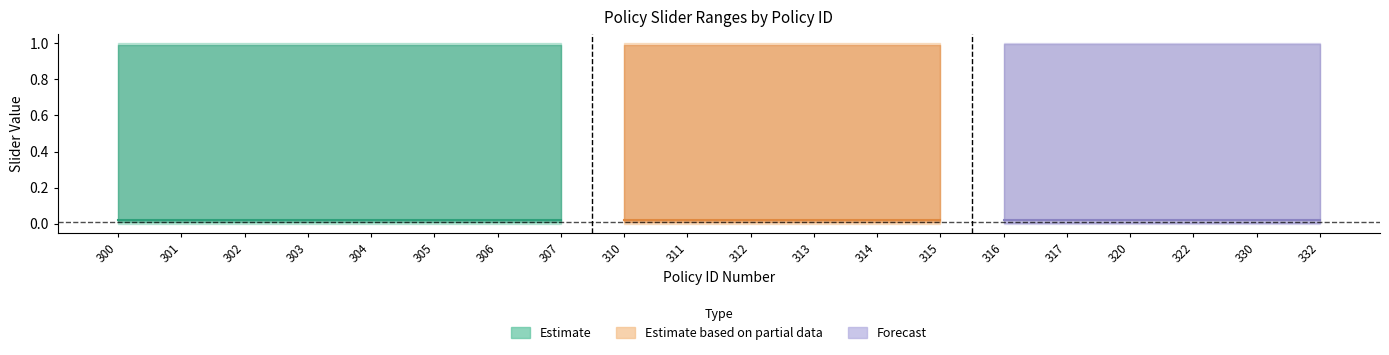

Reading left to right, what are all the values shown in this chart?

Max Slider Value: 300=1.0	301=1.0	302=1.0	303=1.0	304=1.0	305=1.0	306=1.0	307=1.0	310=1.0	311=1.0	312=1.0	313=1.0	314=1.0	315=1.0	316=1.0	317=1.0	320=1.0	322=1.0	330=1.0	332=1.0
Slider Step Size: 300=0.0	301=0.0	302=0.0	303=0.0	304=0.0	305=0.0	306=0.0	307=0.0	310=0.0	311=0.0	312=0.0	313=0.0	314=0.0	315=0.0	316=0.0	317=0.0	320=0.0	322=0.0	330=0.0	332=0.0
Min Slider Value: 300=0.0	301=0.0	302=0.0	303=0.0	304=0.0	305=0.0	306=0.0	307=0.0	310=0.0	311=0.0	312=0.0	313=0.0	314=0.0	315=0.0	316=0.0	317=0.0	320=0.0	322=0.0	330=0.0	332=0.0